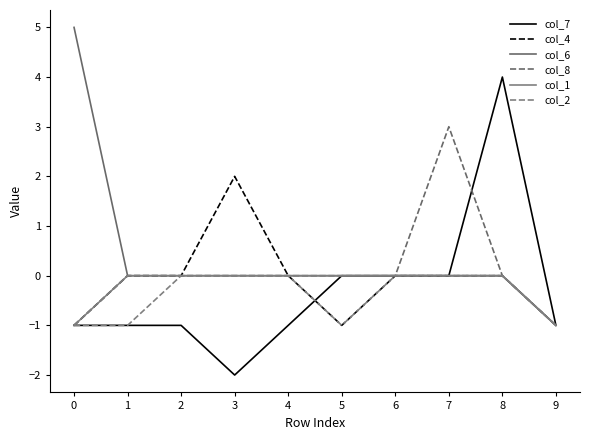

Reading left to right, transcribe all the data shown in this chart.

col_7: -1	-1	-1	-2	-1	0	0	0	4	-1
col_4: -1	0	0	2	0	-1	0	0	0	-1
col_6: 5	0	0	0	0	0	0	0	0	-1
col_8: -1	0	0	0	0	0	0	3	0	-1
col_1: -1	0	0	0	0	0	0	0	0	-1
col_2: -1	-1	0	0	0	-1	0	0	0	-1